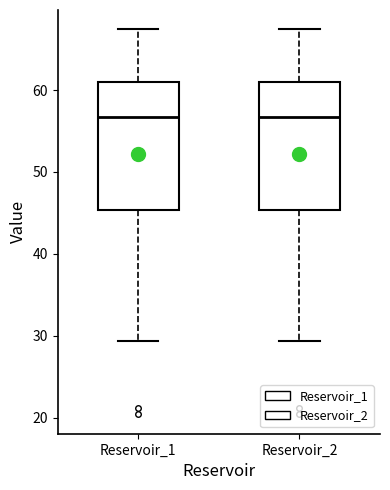

Reading left to right, transcribe this box plot: for each box, give where its median line is, the range the box spans, and where its two whiskers end, as read against the y-axis. The values are not printed on the chart, so give them approximately, as read against the axis.

Reservoir_1: median 57, box 45 to 61, whiskers 29 to 67
Reservoir_2: median 57, box 45 to 61, whiskers 29 to 67